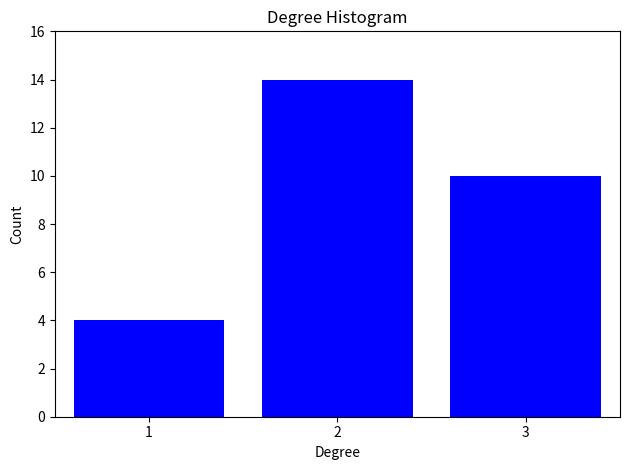

Reading left to right, list all the values displayed in this chart.

1=4	2=14	3=10